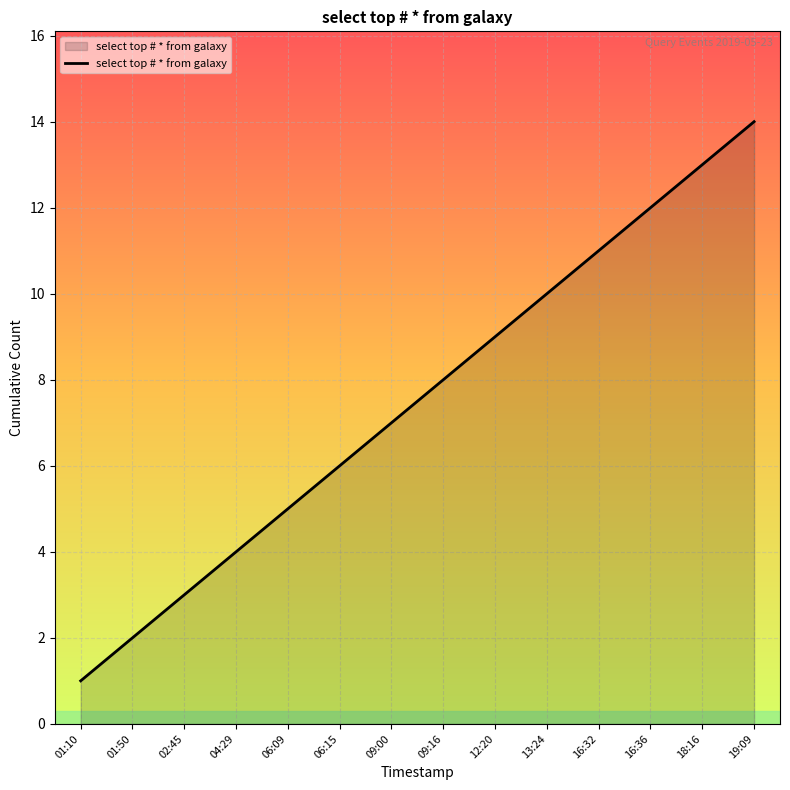

Is it true that the value at 13:24 is 10?

True